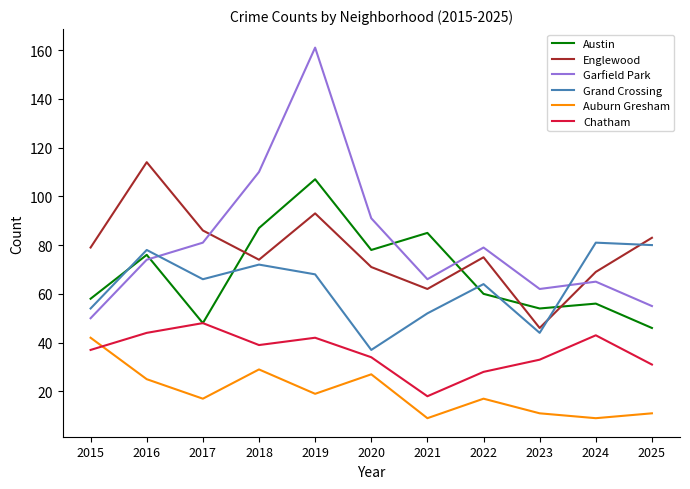

True or false: Austin and Auburn Gresham cross at least once.

False